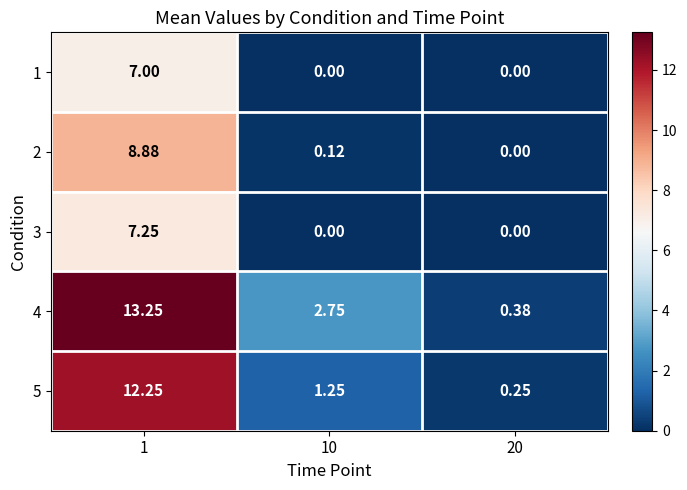

Is the value of 1 at 20 greater than the value of 5 at 1?

No